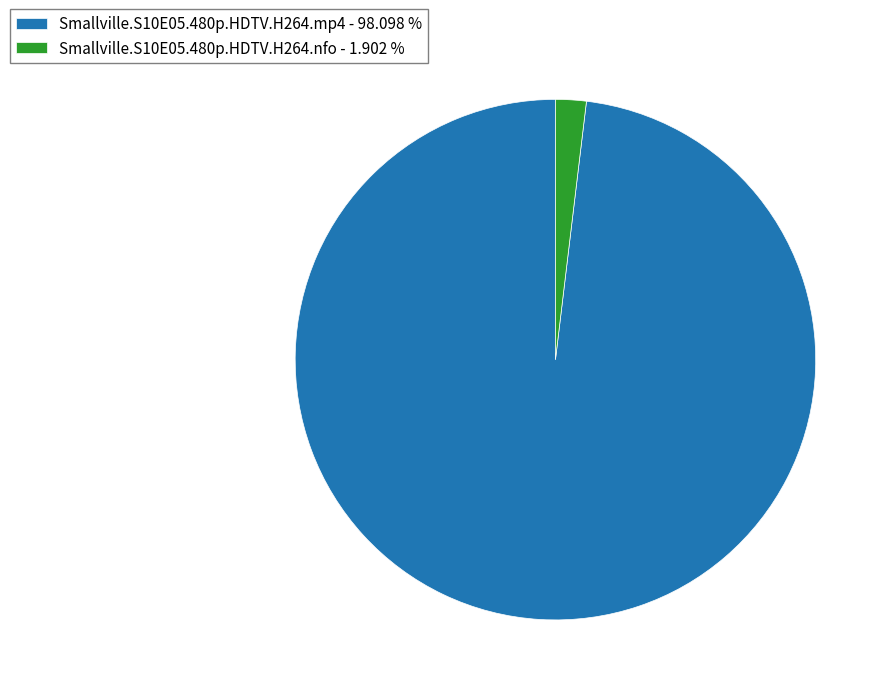

Rank the categories by value from lowest to highest.

Smallville.S10E05.480p.HDTV.H264.nfo, Smallville.S10E05.480p.HDTV.H264.mp4